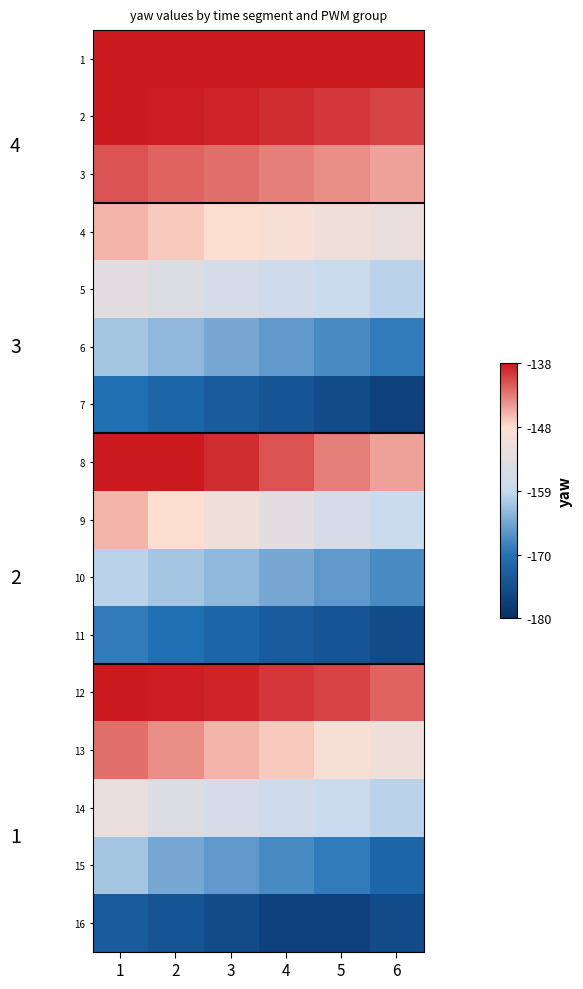

At which category is the sum across all series the highest?

1